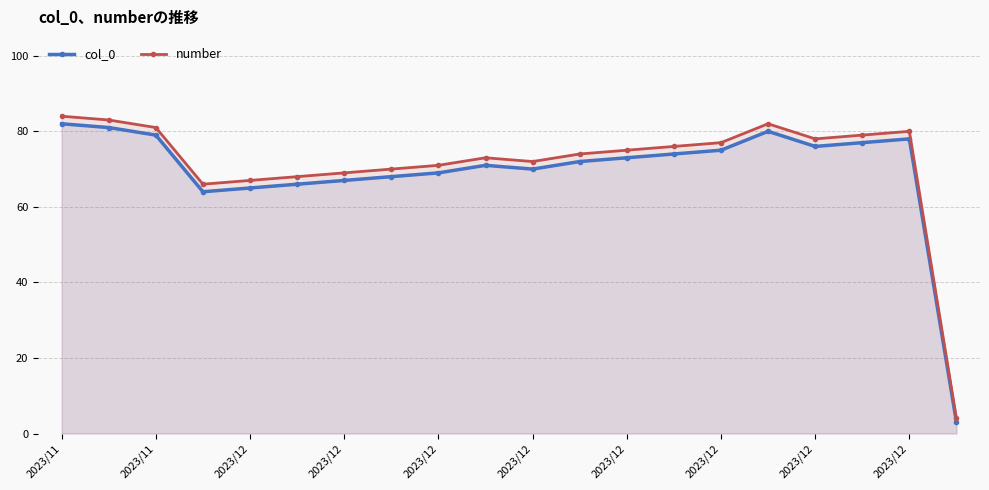

How many data points in number are above 75?

9